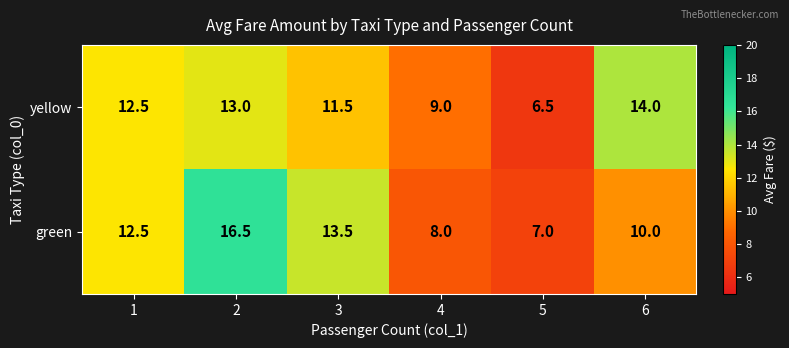

What is the difference between the maximum and minimum values in the yellow series?

7.5